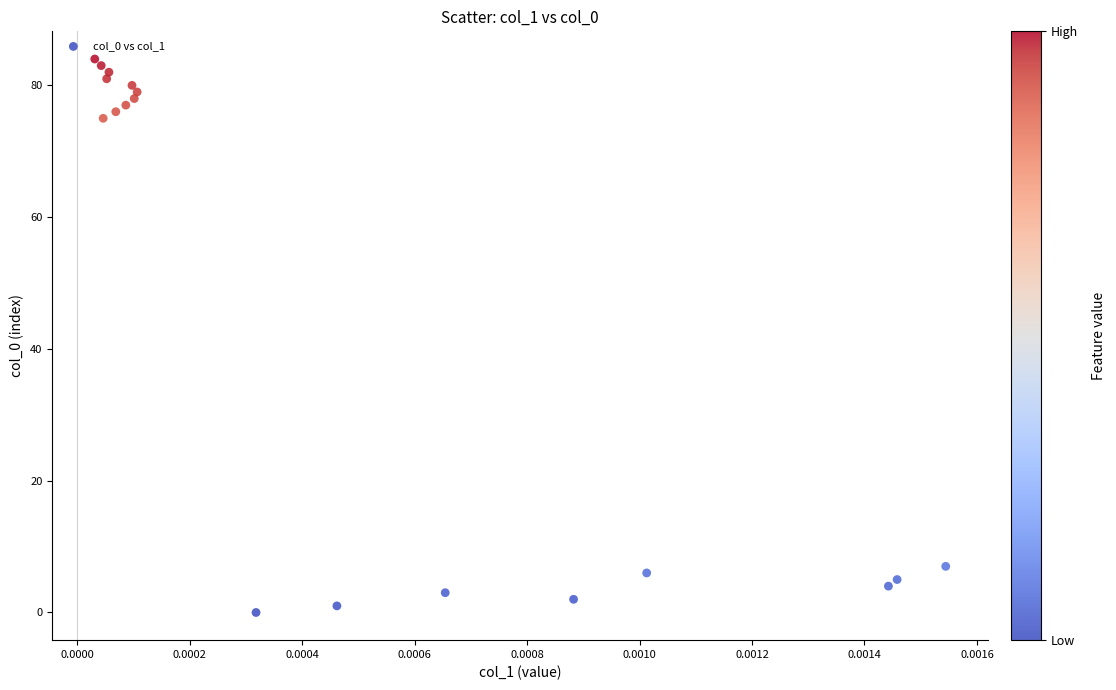

What is the range of Y values (max minus min)?

84